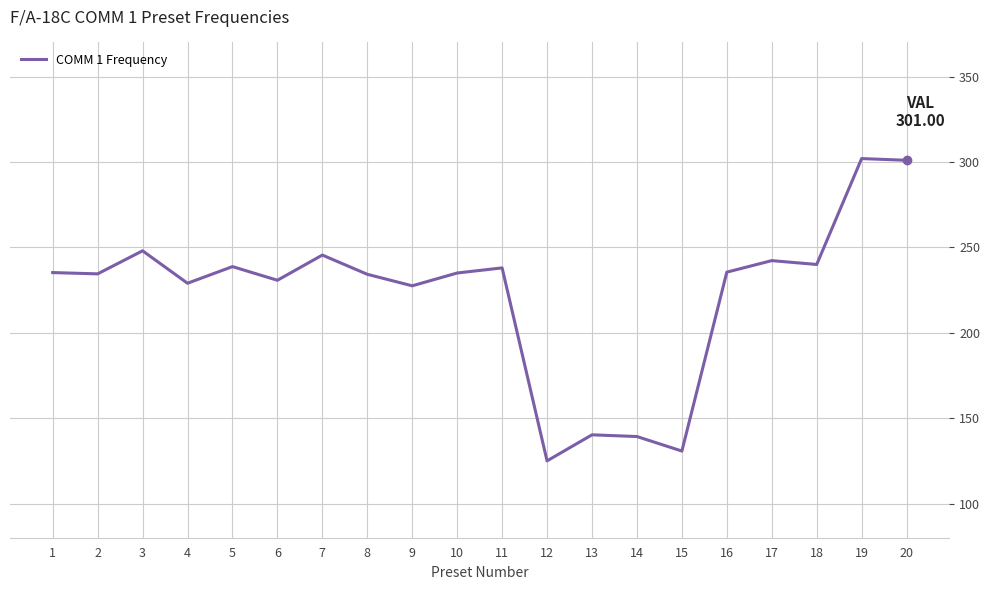

True or false: the data has more than 0 interior local peaks.

True